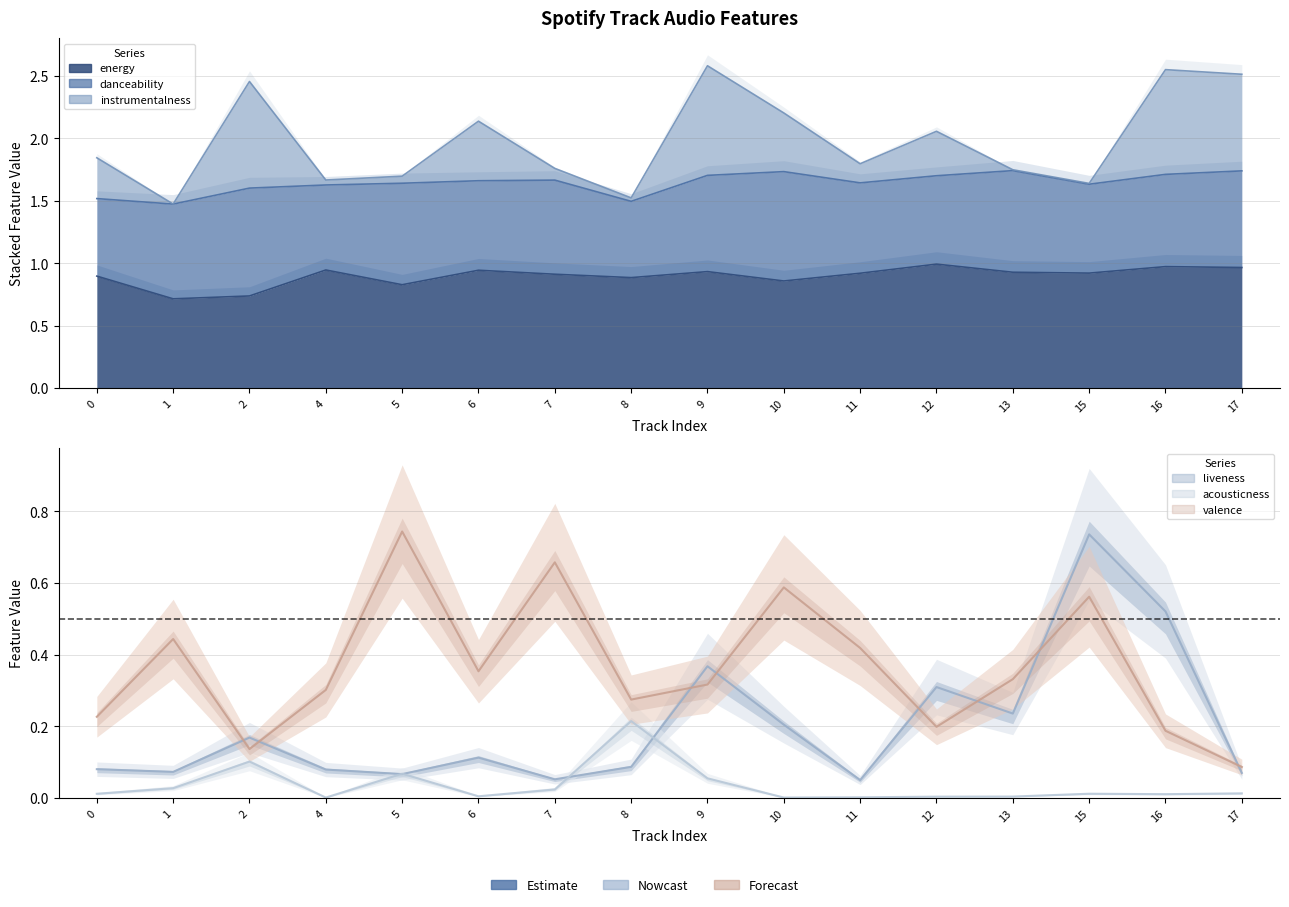

At how many categories does at least one series exceed 0?

16